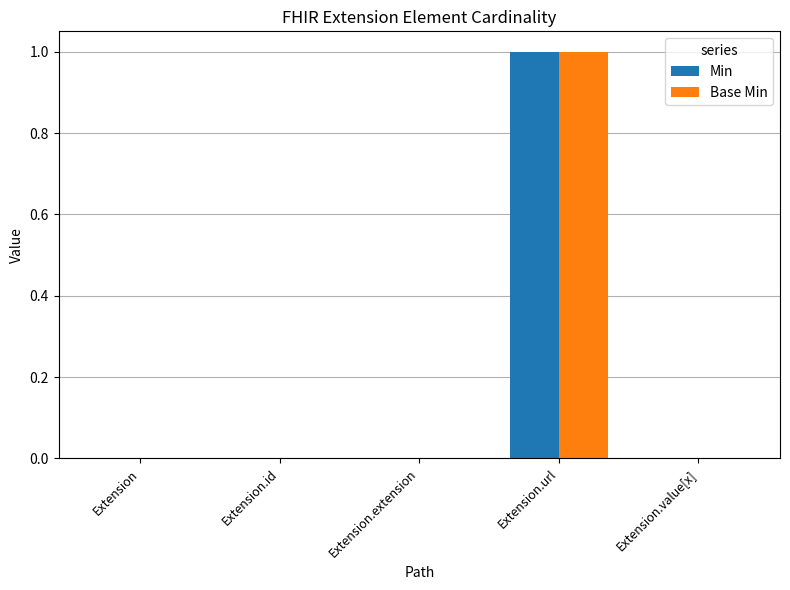

Reading left to right, extract all data points from this chart.

Min: 0	0	0	1	0
Base Min: 0	0	0	1	0